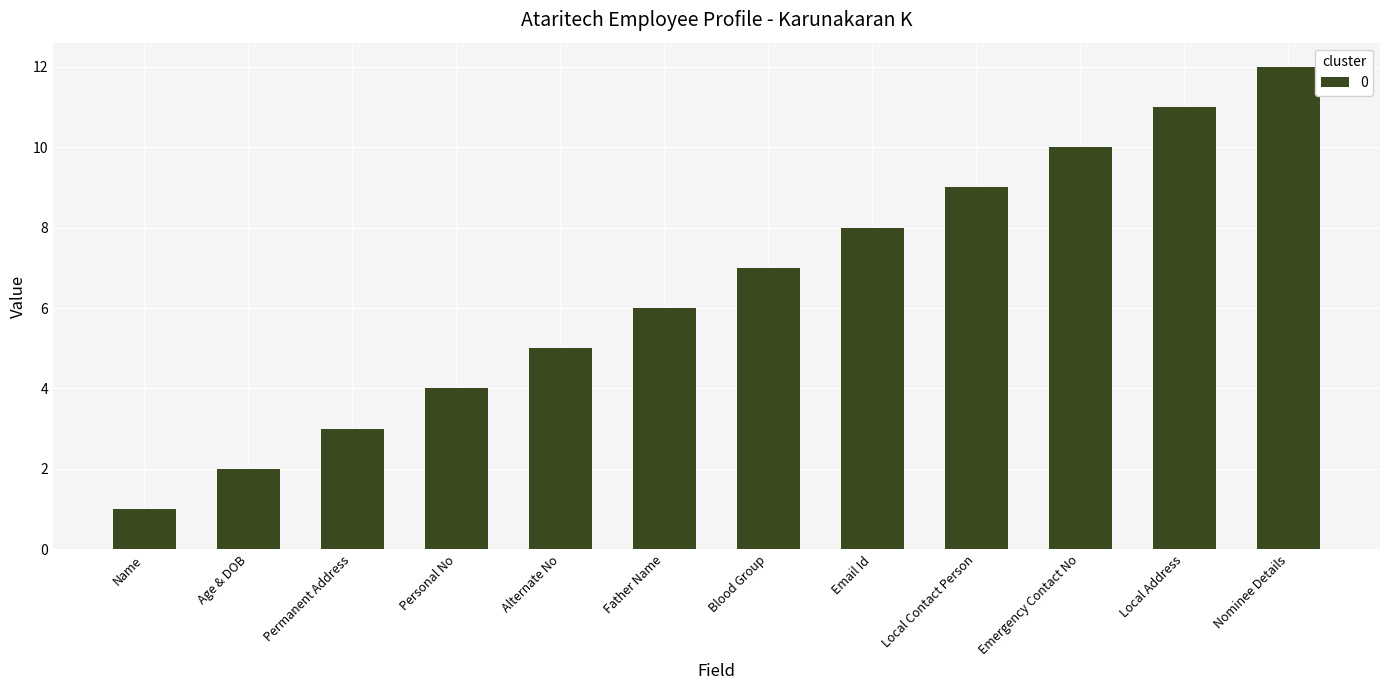

What is the difference between the maximum and minimum values?

11